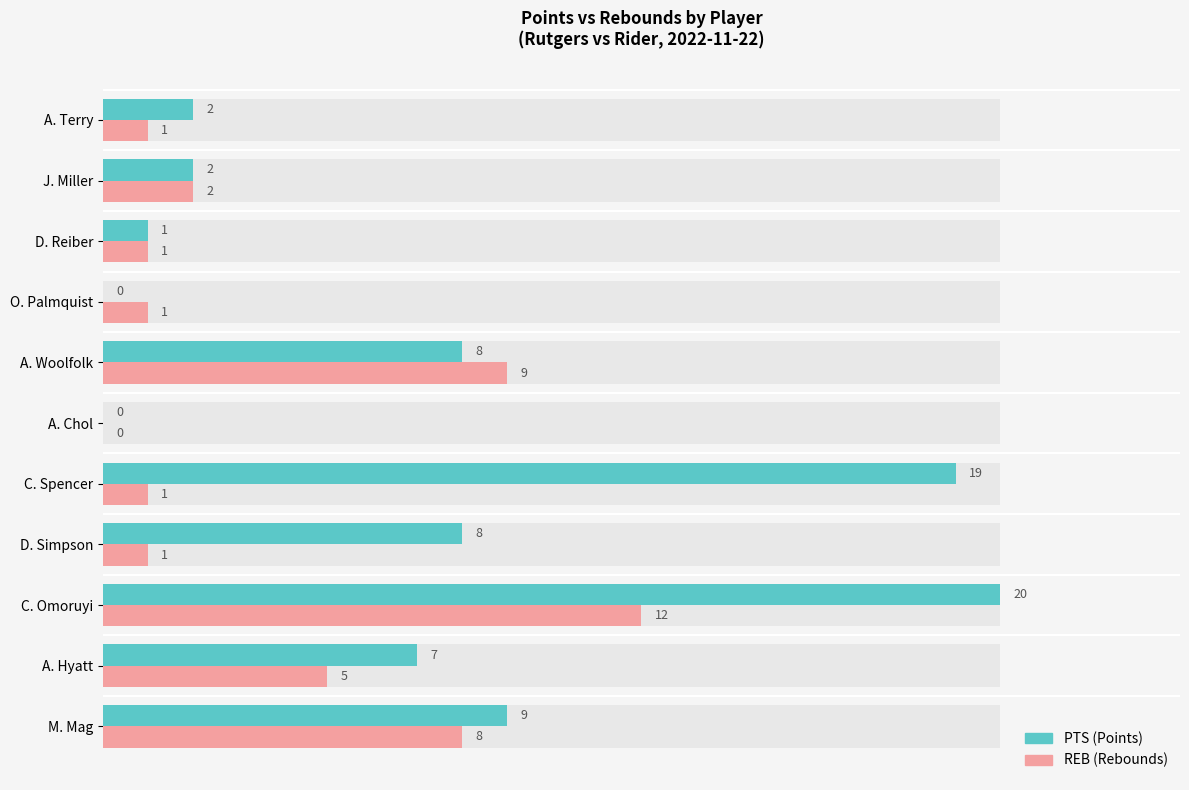

What are all the series names shown in the legend?

PTS, REB